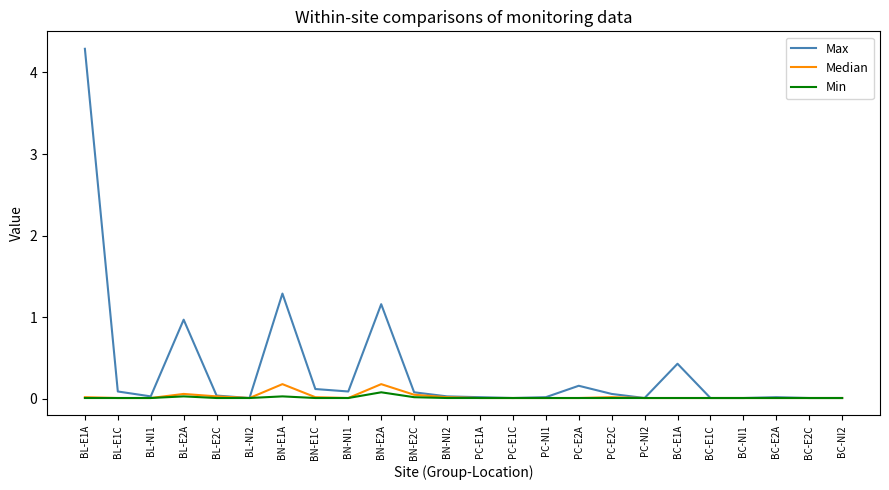

Which series has the widest spread of values?

Max